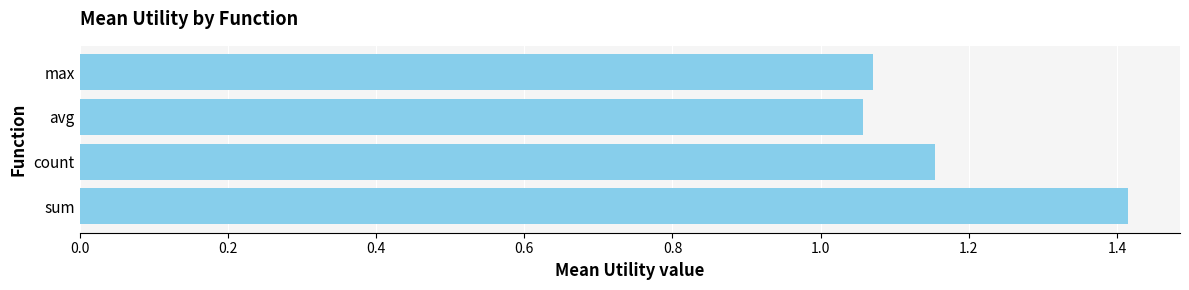

How many values are between 1 and 2?

4